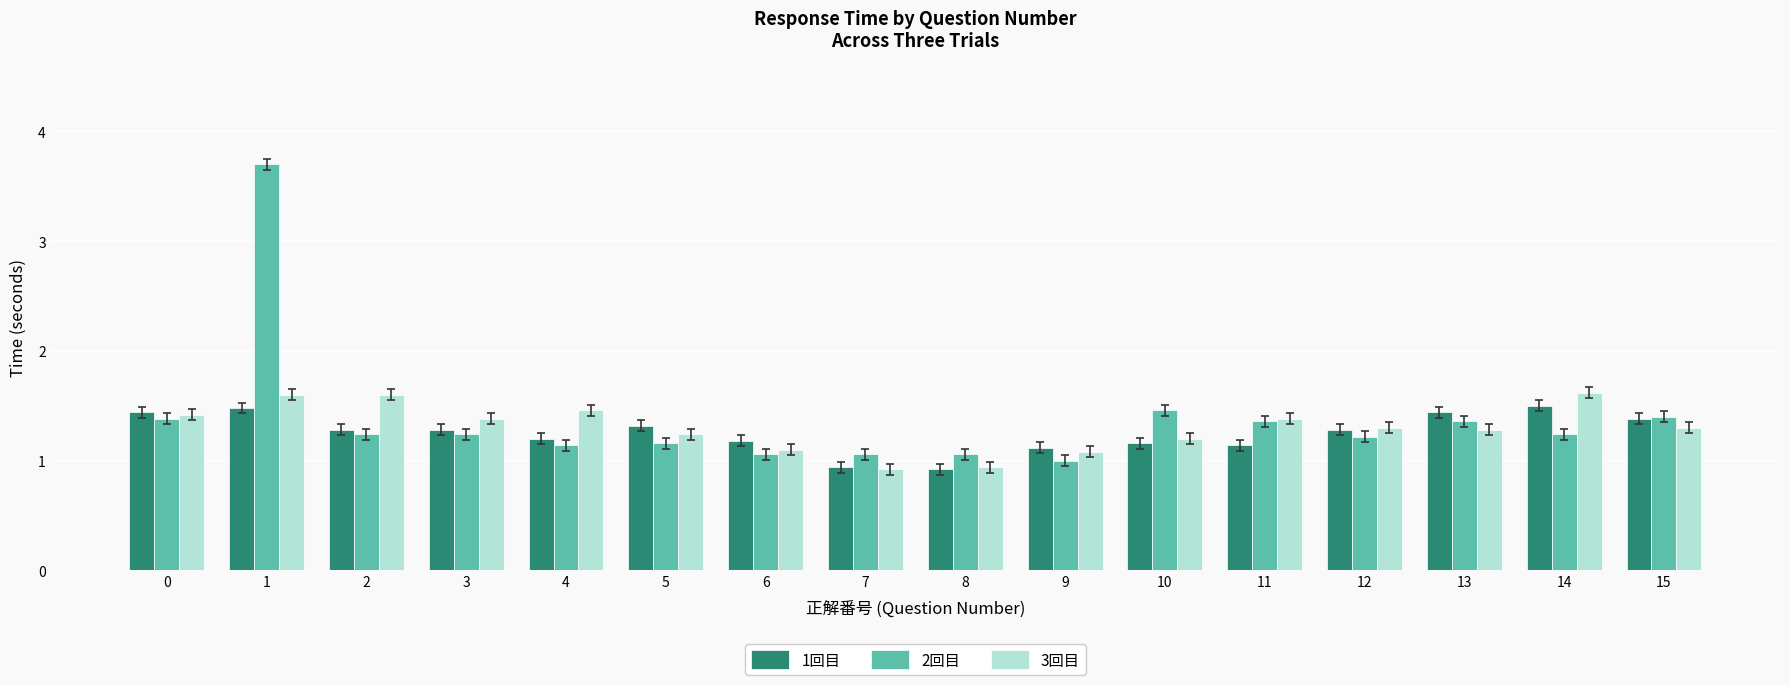

The value of 3回目 at 0 is 2.5. True or false?

False